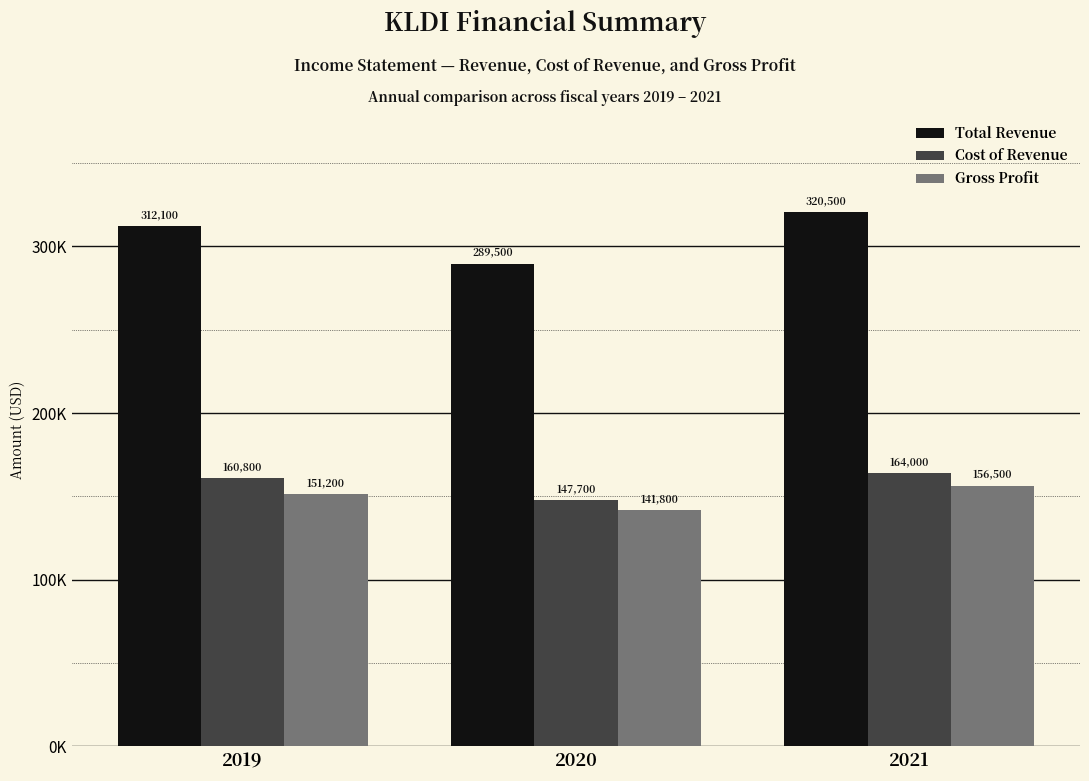

How many Total Revenue values are between 289500 and 320500?

3